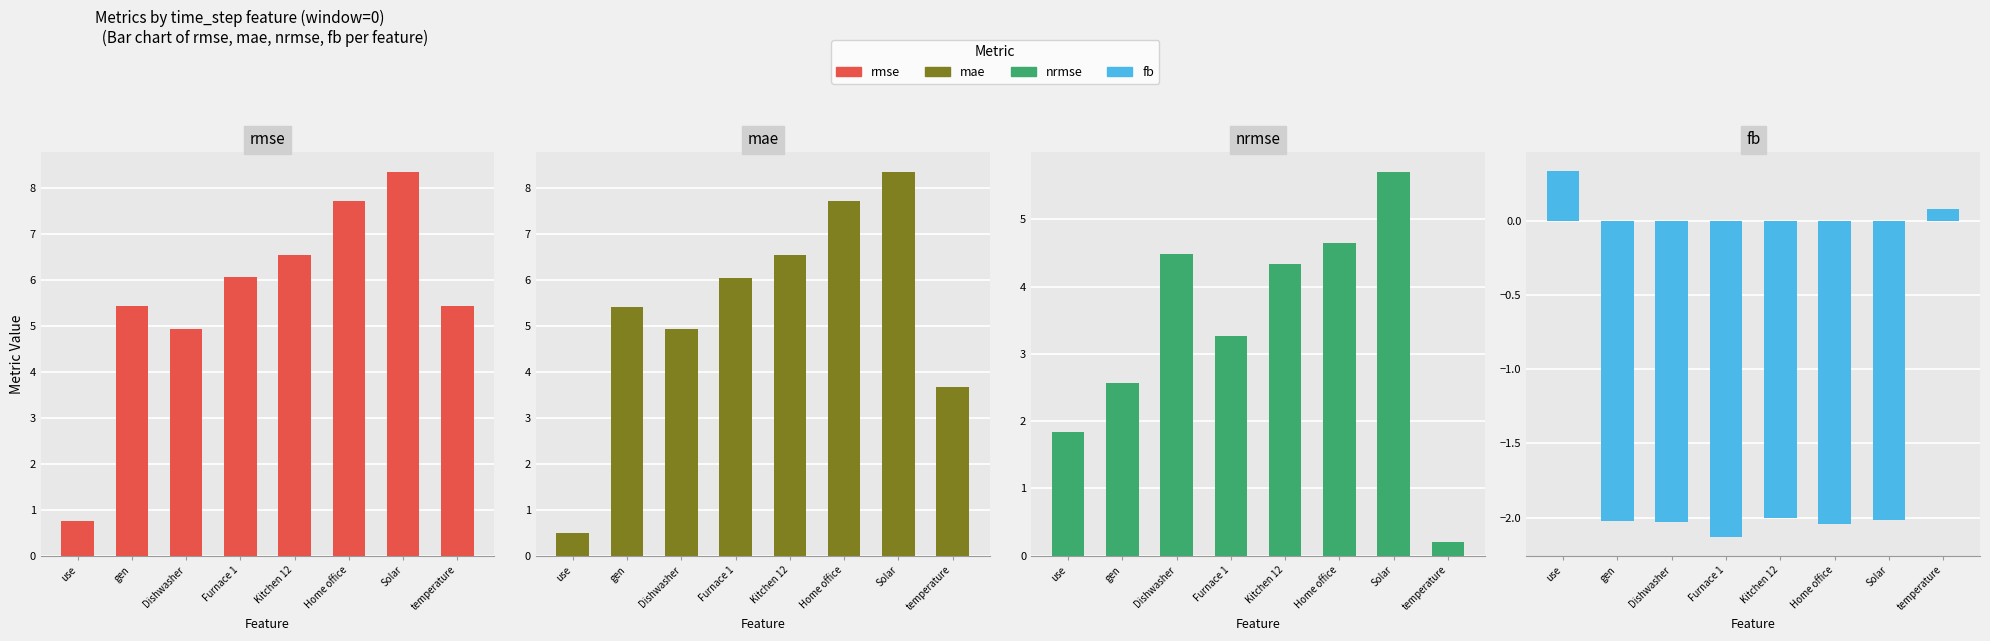

Reading left to right, list all the values displayed in this chart.

rmse: 0.8	5.4	4.9	6.1	6.5	7.7	8.4	5.4
mae: 0.5	5.4	4.9	6.0	6.5	7.7	8.4	3.7
nrmse: 1.8	2.6	4.5	3.3	4.3	4.7	5.7	0.2
fb: 0.3	-2.0	-2.0	-2.1	-2.0	-2.0	-2.0	0.1